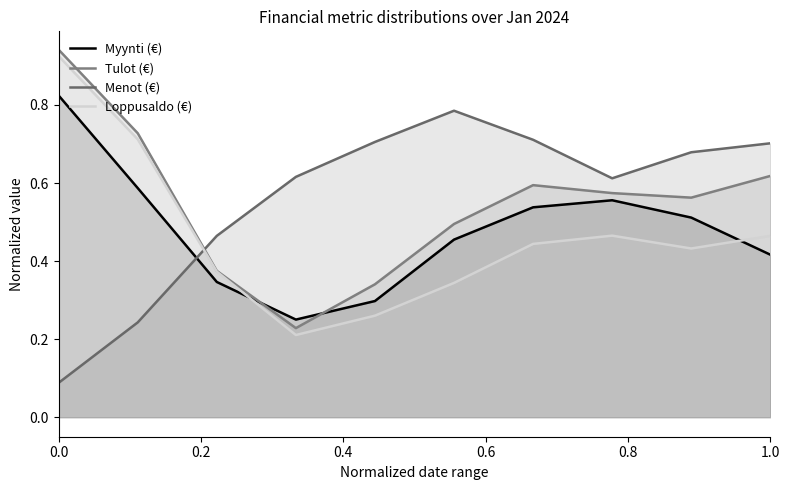

True or false: Myynti (€) and Loppusaldo (€) intersect in this chart.

True